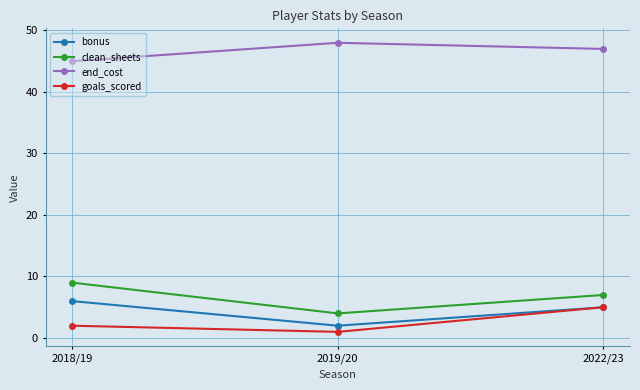

What are all the series names shown in the legend?

bonus, clean_sheets, end_cost, goals_scored